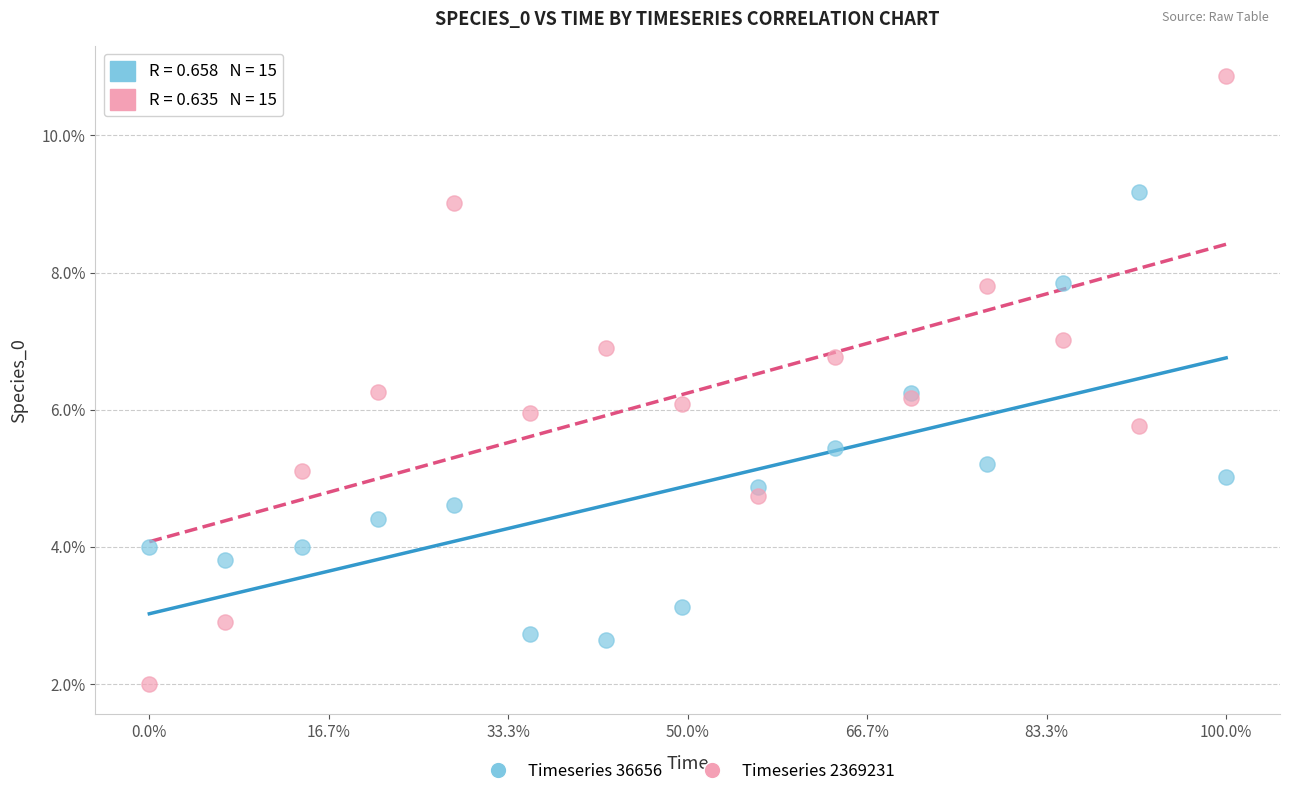

Which series reaches the minimum Y coordinate?

Timeseries 2369231